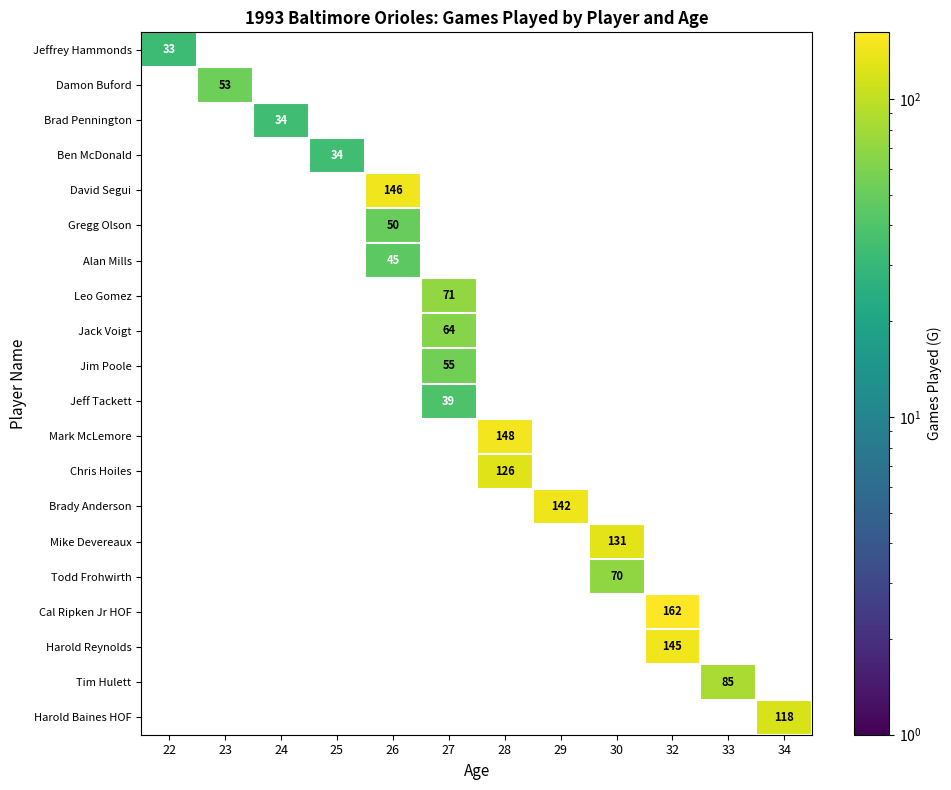

Is it true that Jeffrey Hammonds equals 14 at 22?

False